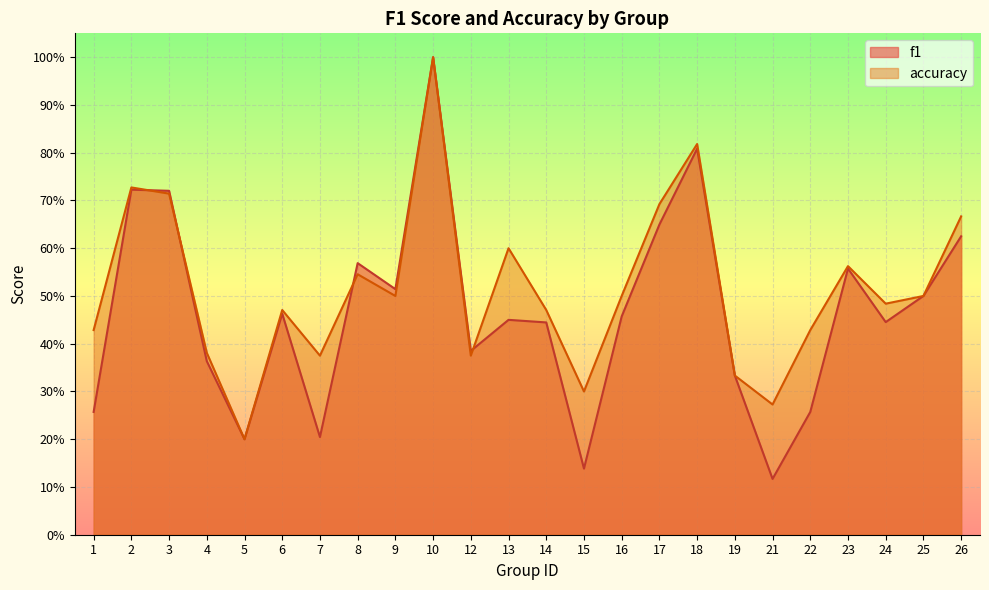

True or false: f1 has more than 2 points higher than both neighbors.

True